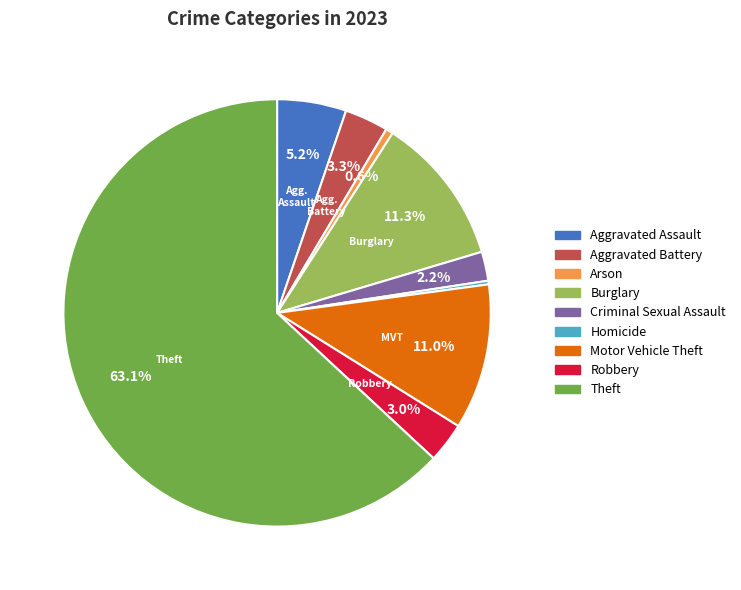

Combined, do Arson and Aggravated Battery account for over 50%?

No